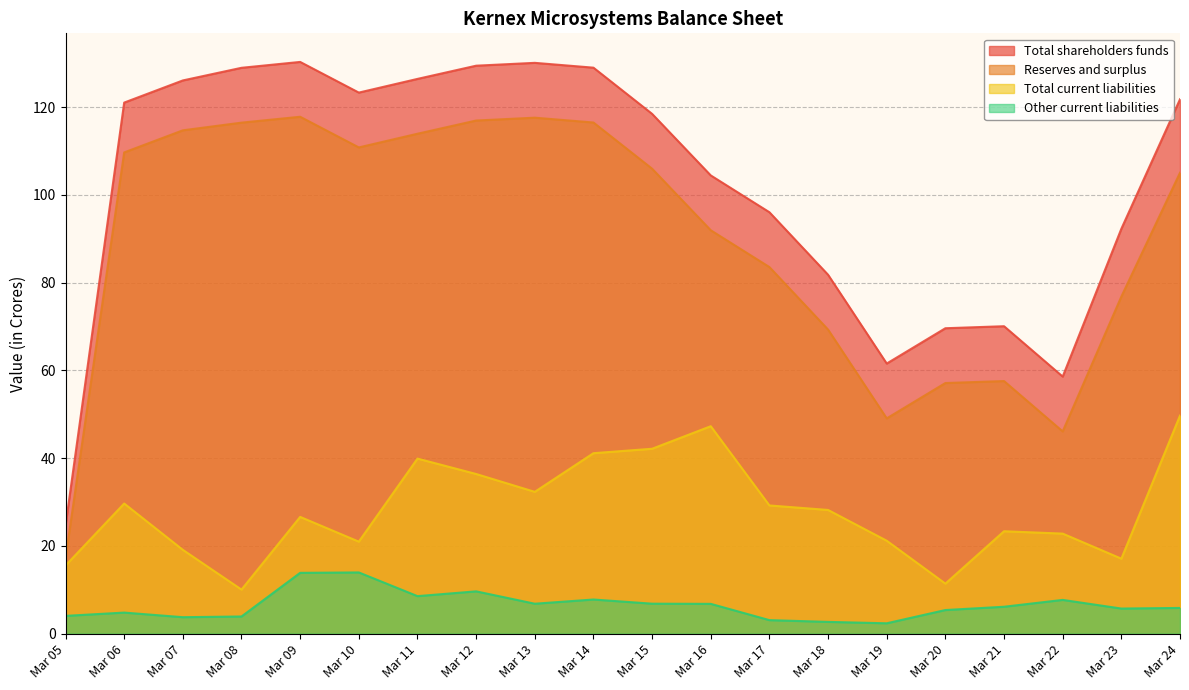

Is it true that Total current liabilities equals 42.1 at Mar 15?

True